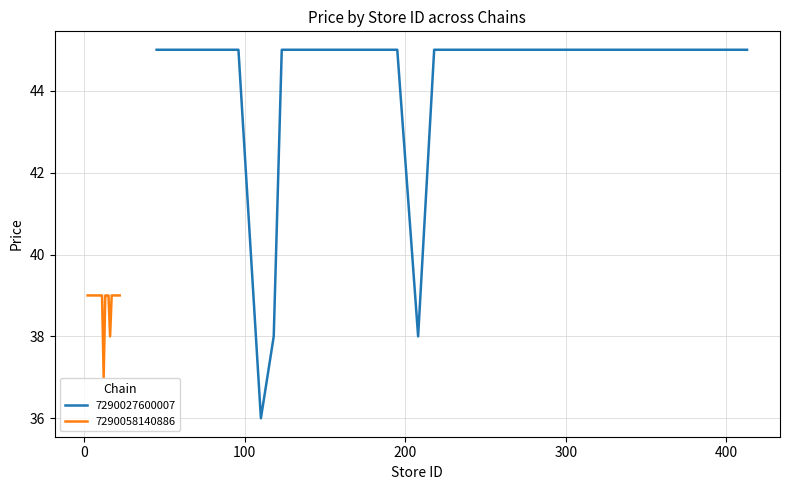

What is the maximum value shown in the chart?

45